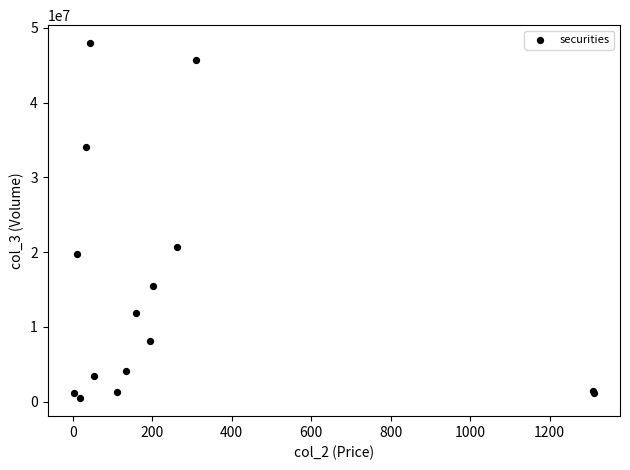

What Y value in the scatter plot is closest to 24217515?

20744040